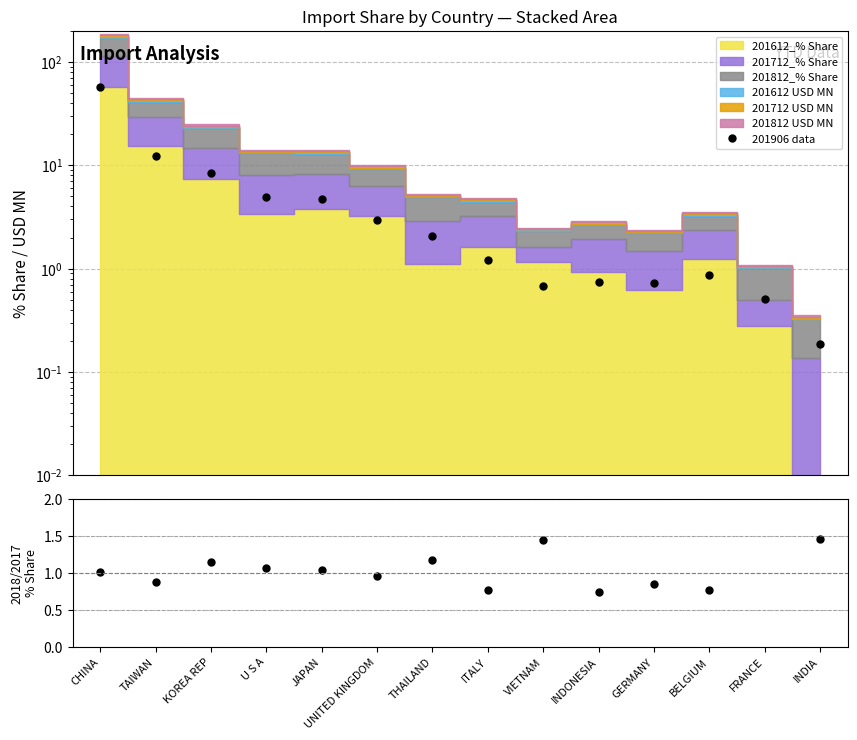

Reading left to right, extract all data points from this chart.

201906 data: CHINA=57.6	TAIWAN=12.2	KOREA REP=8.4	U S A=5.0	JAPAN=4.7	UNITED KINGDOM=2.9	THAILAND=2.1	ITALY=1.2	VIETNAM=0.7	INDONESIA=0.7	GERMANY=0.7	BELGIUM=0.9	FRANCE=0.5	INDIA=0.2
2018/2017 ratio: CHINA=1.0	TAIWAN=0.9	KOREA REP=1.1	U S A=1.1	JAPAN=1.0	UNITED KINGDOM=1.0	THAILAND=1.2	ITALY=0.8	VIETNAM=1.4	INDONESIA=0.7	GERMANY=0.9	BELGIUM=0.8	FRANCE=2.3	INDIA=1.5